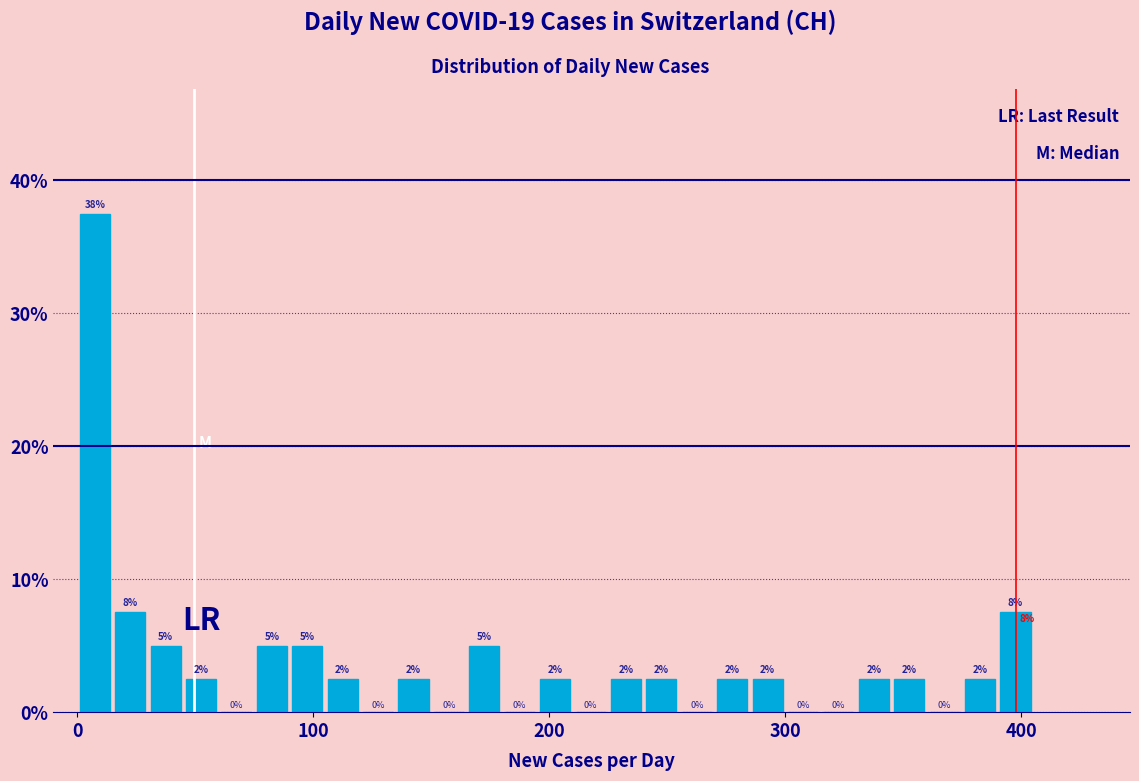

Read against the x-axis, roughly where is the centre of the tallest bar?

10